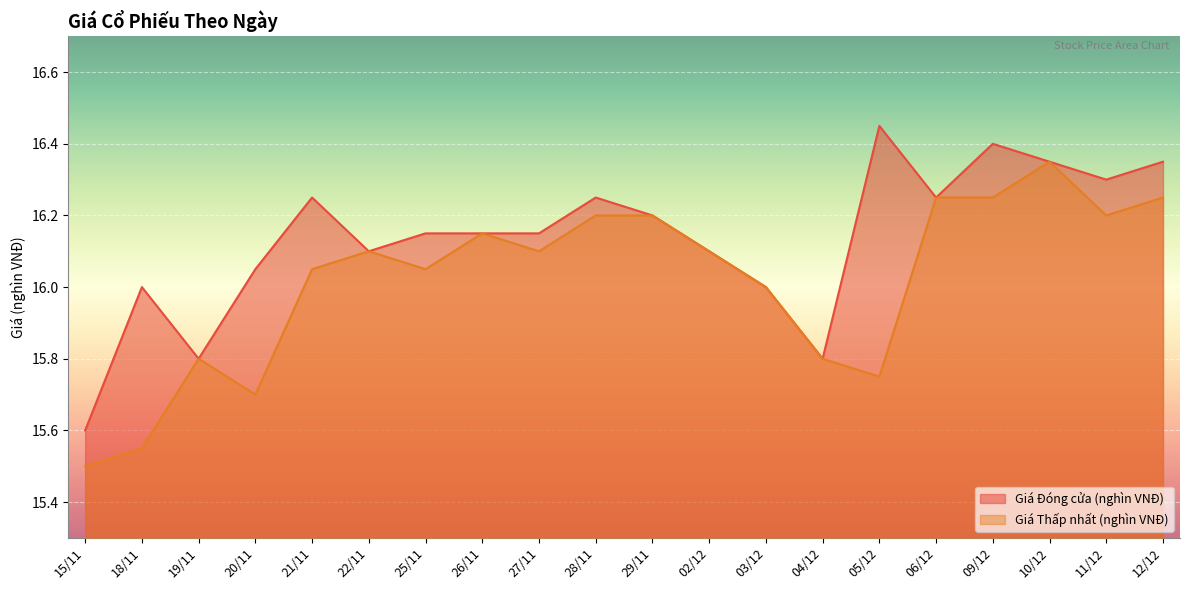

What position from the right is 20/11?

17